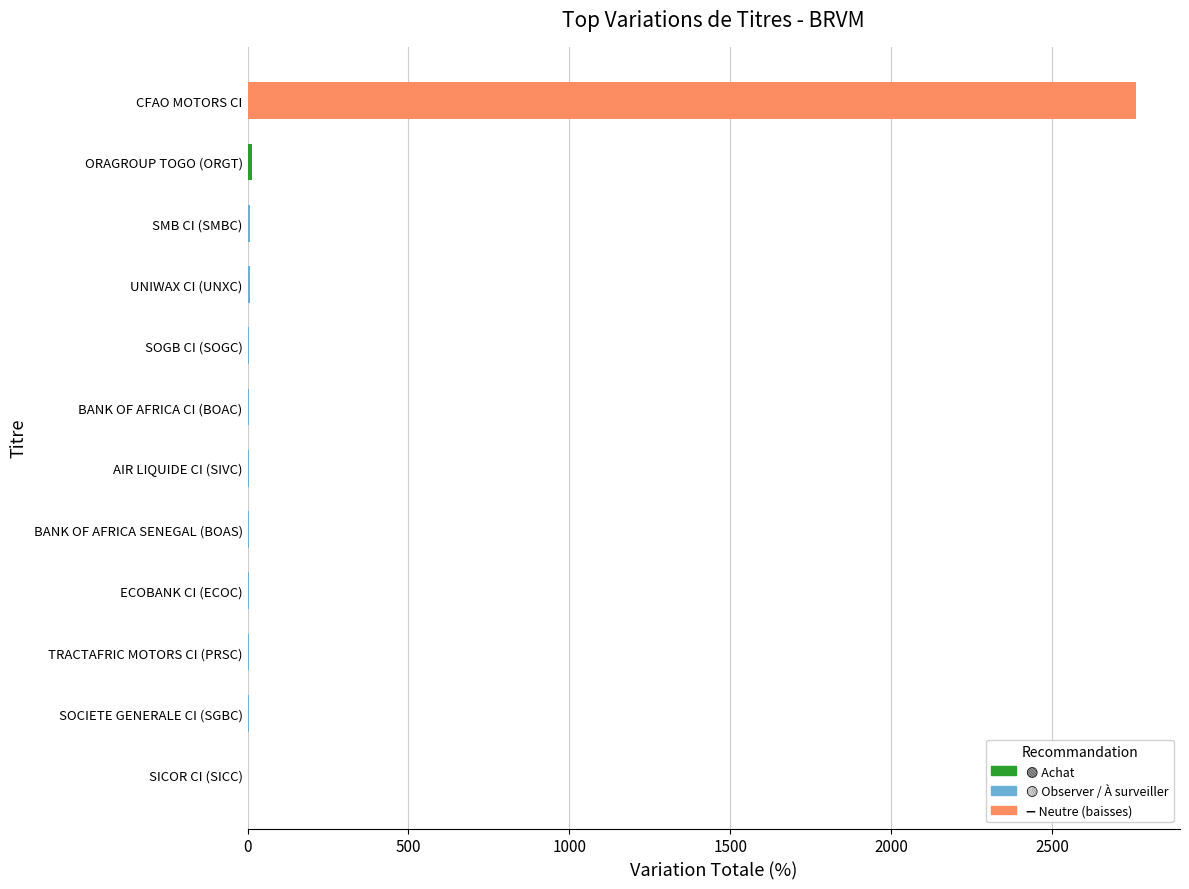

What position from the right is AIR LIQUIDE CI (SIVC)?

7